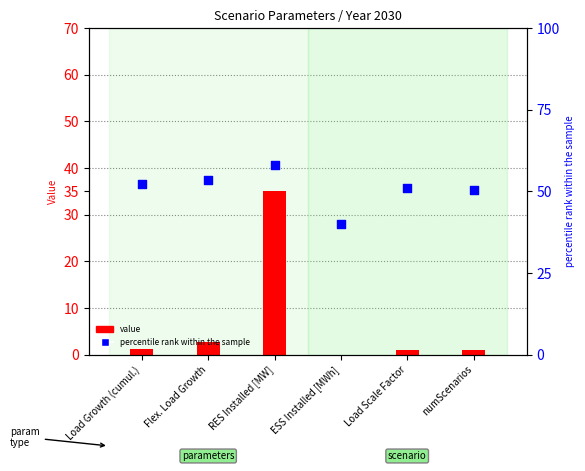

Is the value of value at Flex. Load Growth greater than the value of percentile rank within the sample at Load Scale Factor?

No